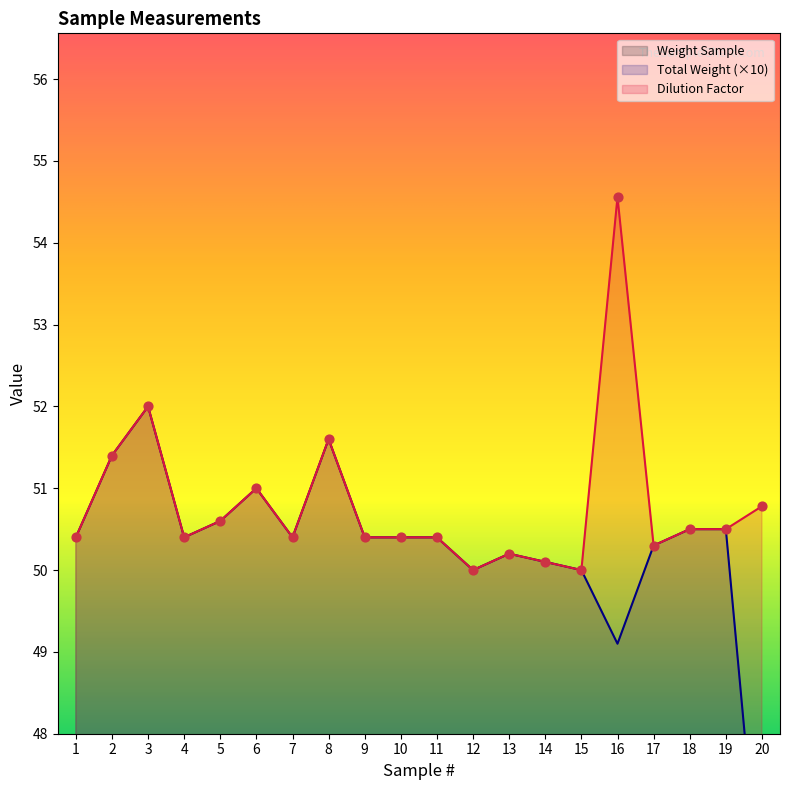

Which series reaches the maximum Y coordinate?

Dilution Factor